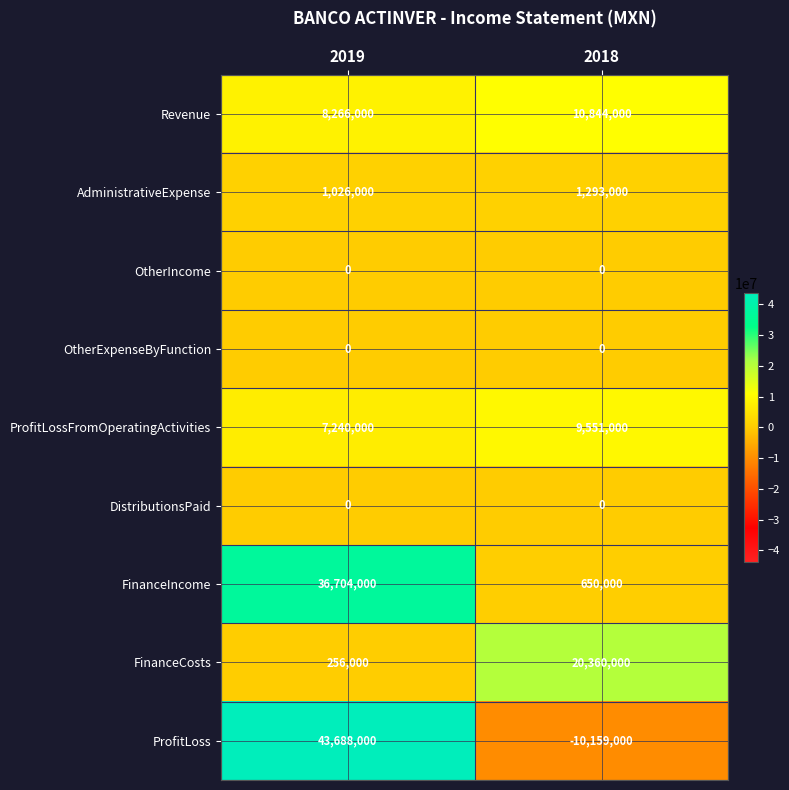

What is the difference between the highest and lowest values at 2019?

43688000